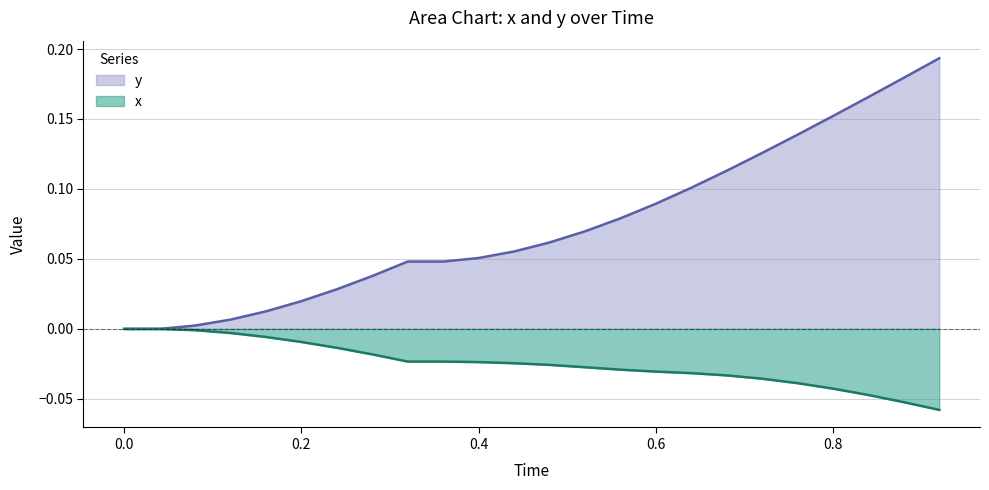

Reading left to right, transcribe all the data shown in this chart.

x: 0.0	0.0	-0.0	-0.0	-0.0	-0.0	-0.0	-0.0	-0.0	-0.0	-0.0	-0.0	-0.0	-0.0	-0.0	-0.0	-0.0	-0.0	-0.0	-0.0	-0.0	-0.0	-0.1	-0.1
y: 0.0	0.0	0.0	0.0	0.0	0.0	0.0	0.0	0.0	0.0	0.1	0.1	0.1	0.1	0.1	0.1	0.1	0.1	0.1	0.1	0.2	0.2	0.2	0.2